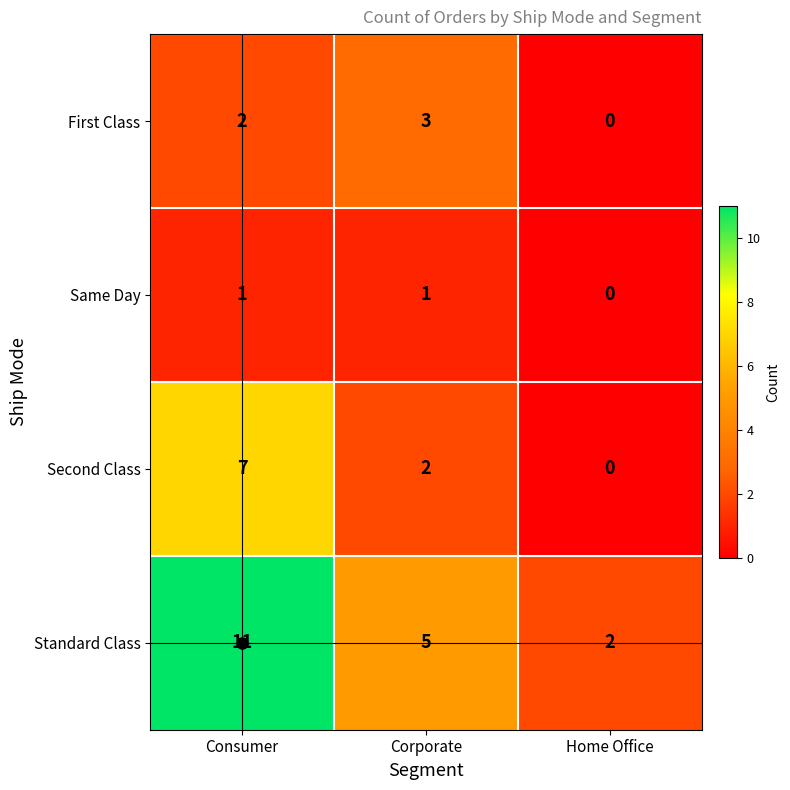

Which series has the largest total across all categories?

Standard Class